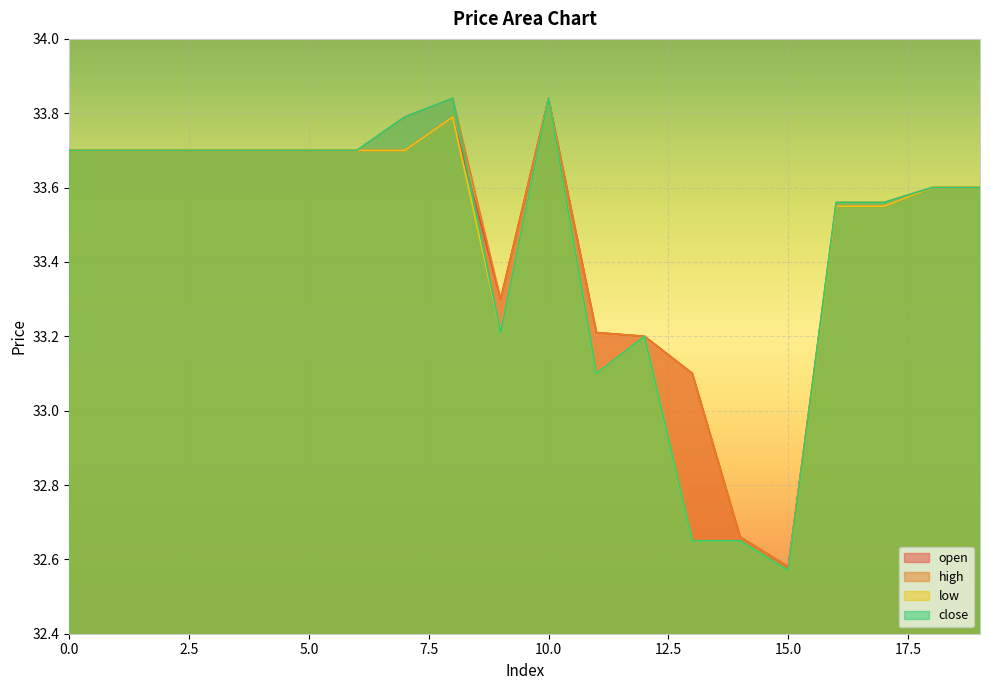

How many interior local peaks does the close series have?

3